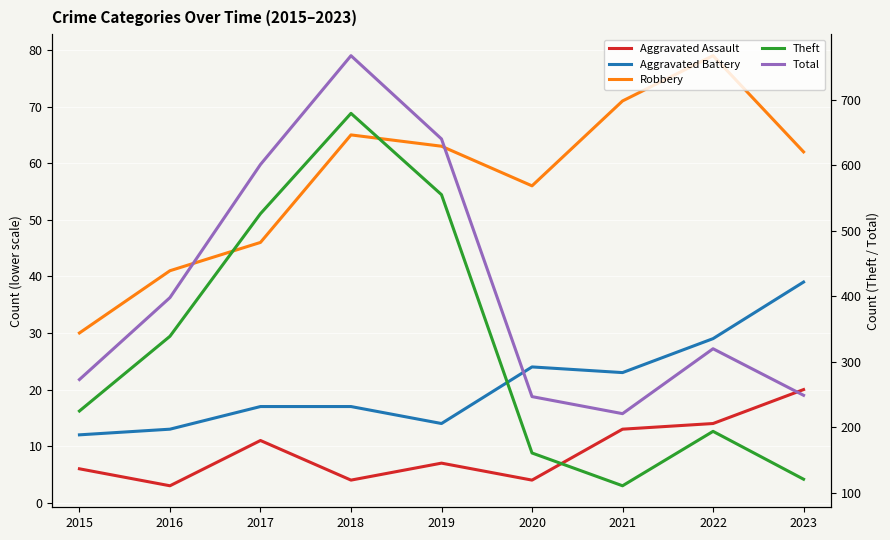

Count the number of categories in the chart.

9